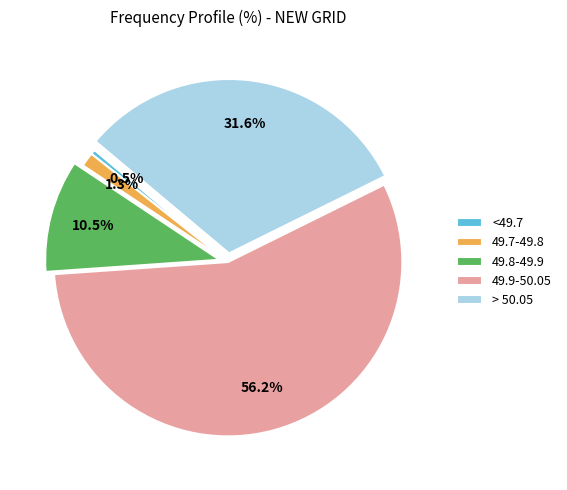

Is 49.7-49.8 the majority of the pie?

No